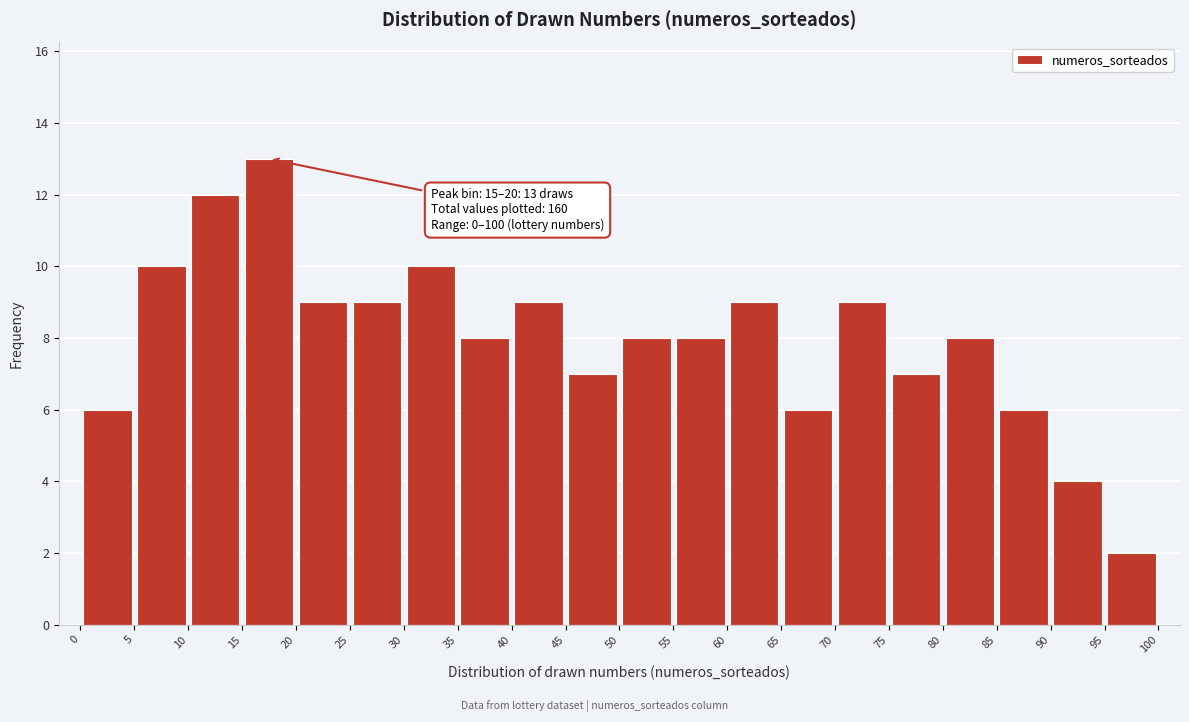

Which range on the x-axis has the tallest bar?

15 to 20